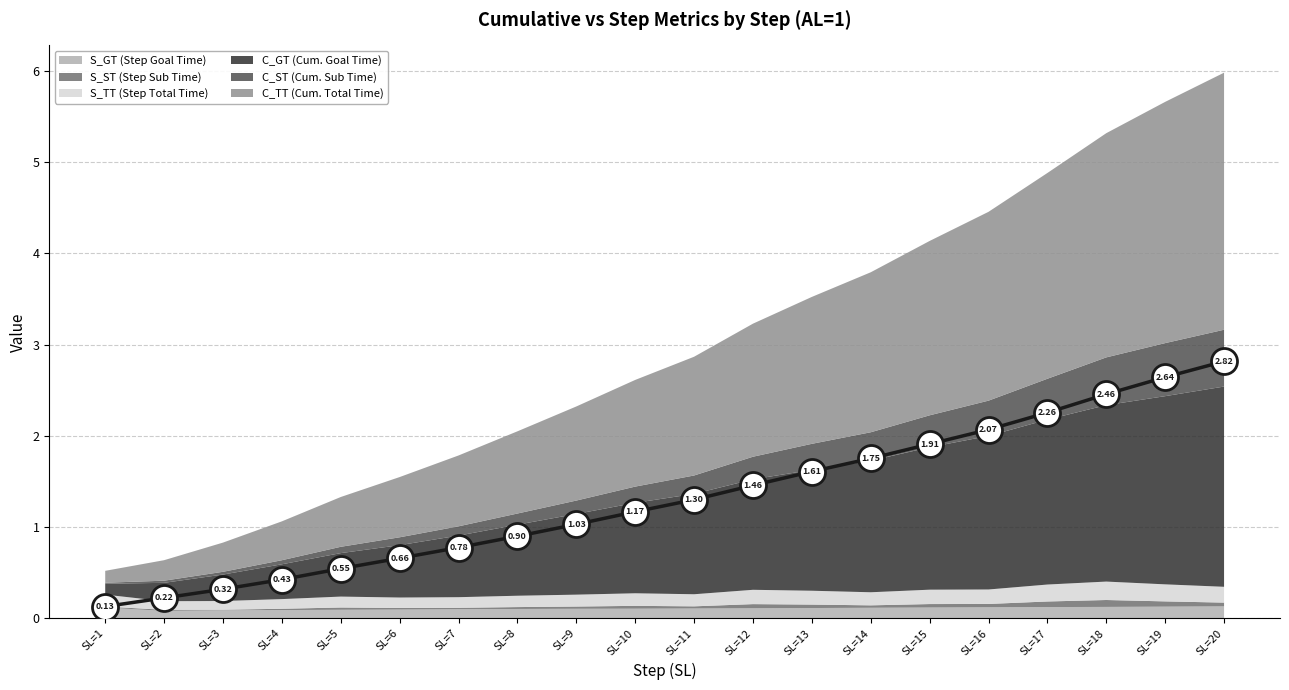

Which series contains the lowest Y value?

S_ST